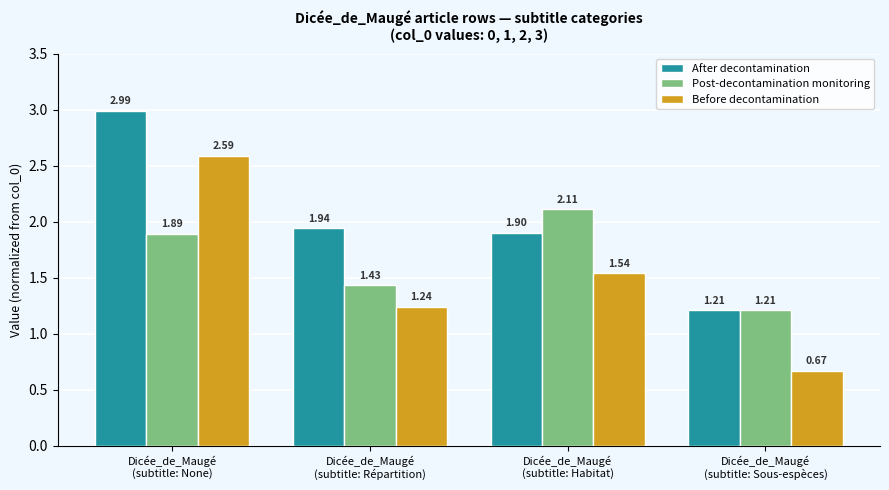

What position from the left is Dicée_de_Maugé
(subtitle: Répartition)?

2